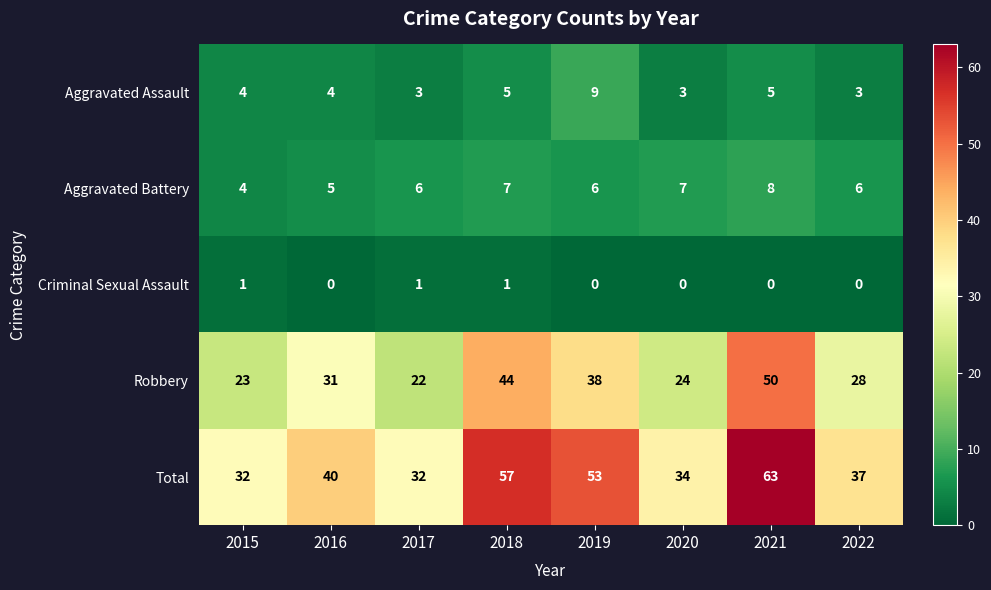

Which series has the largest total across all categories?

Total